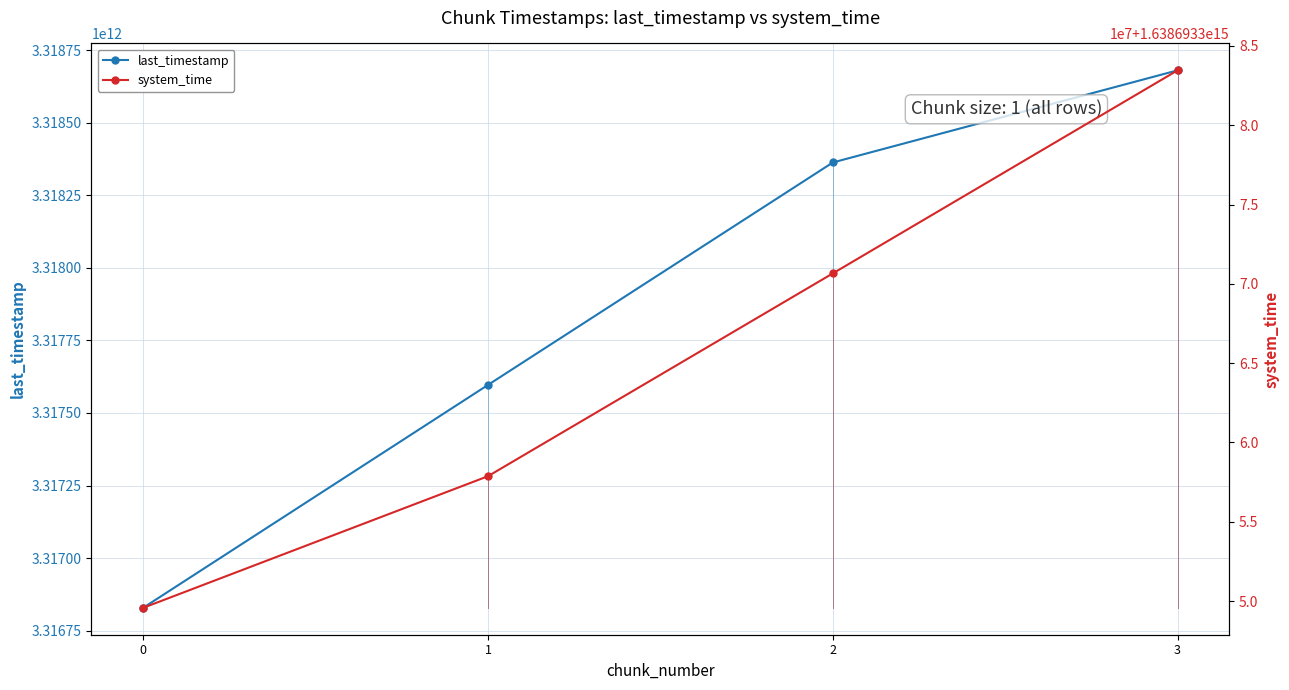

What are all the series names shown in the legend?

last_timestamp, system_time